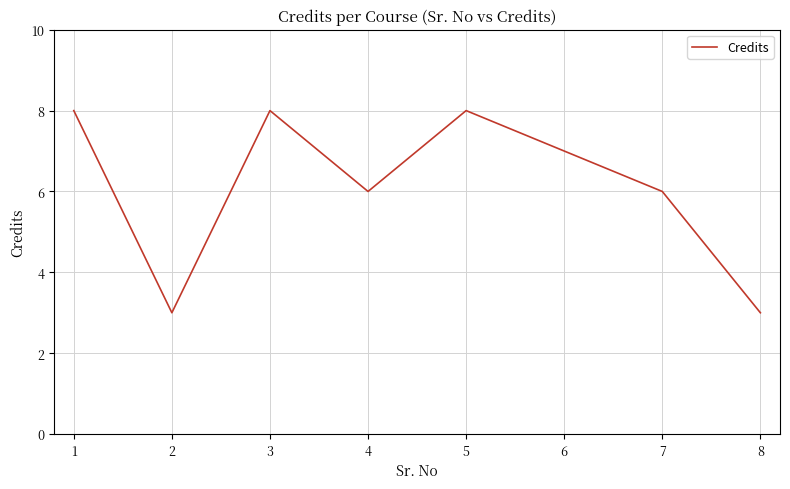

How many series are shown in this chart?

1